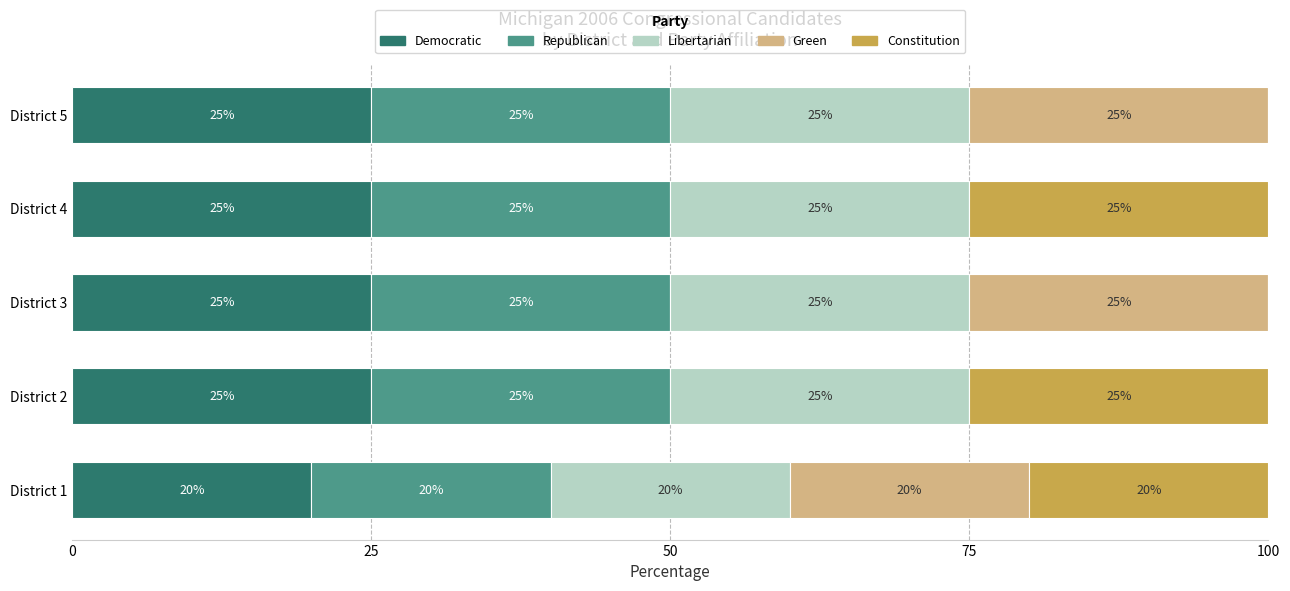

What is the maximum value for Democratic?

25